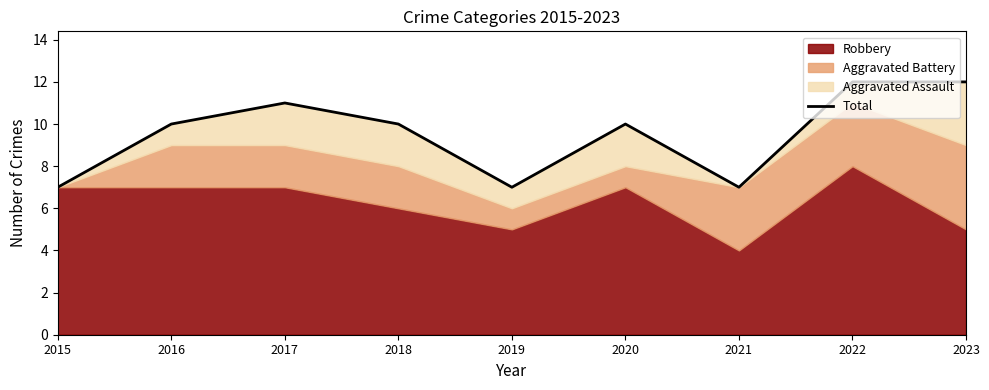

Which category has the highest value across all series?

2022